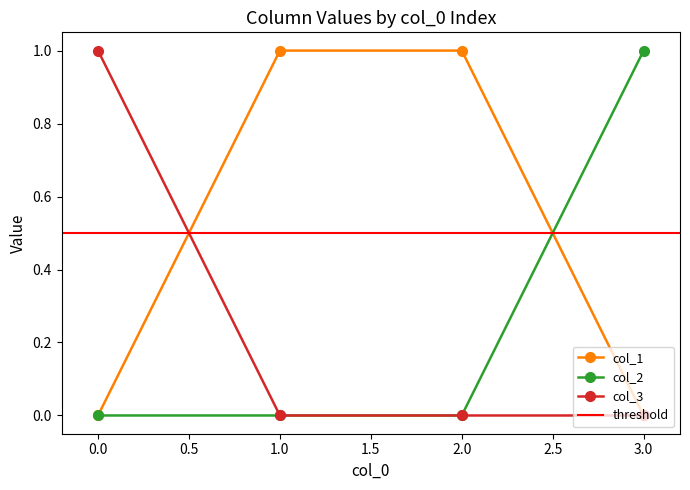

Rank the series at 0 from lowest to highest value.

col_1, col_2, col_3